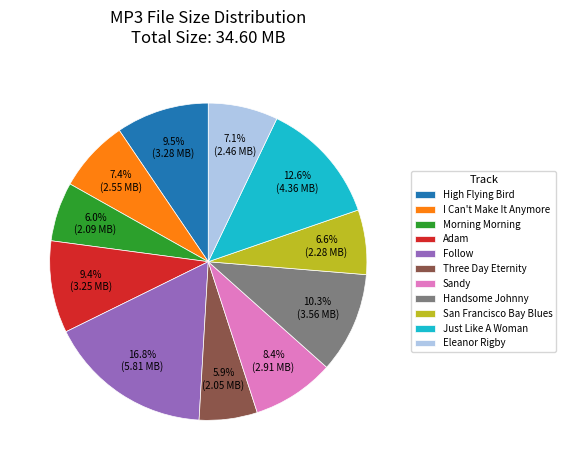

Is there any slice that represents more than half of the pie?

No